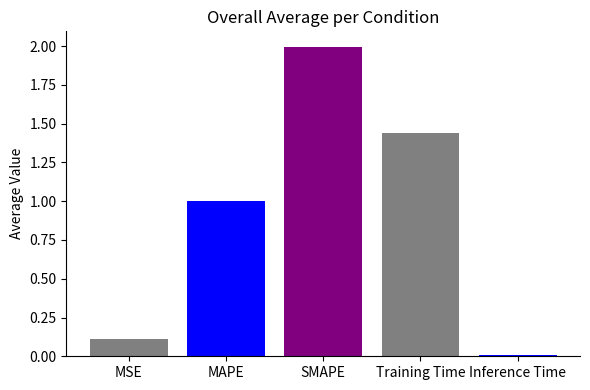

Rank the categories by value from highest to lowest.

SMAPE, Training Time, MAPE, MSE, Inference Time